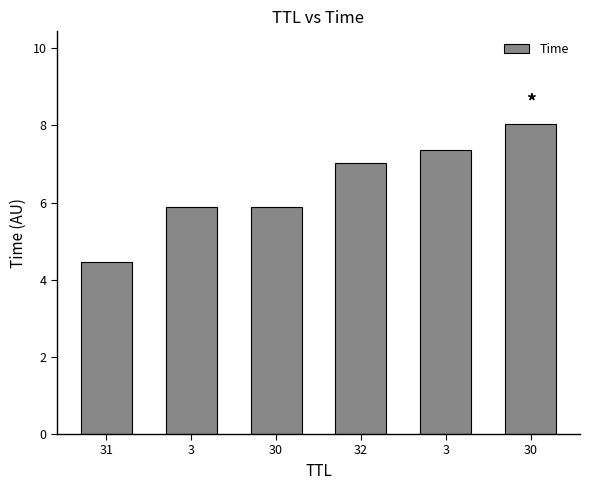

How many bars are there in total?

6